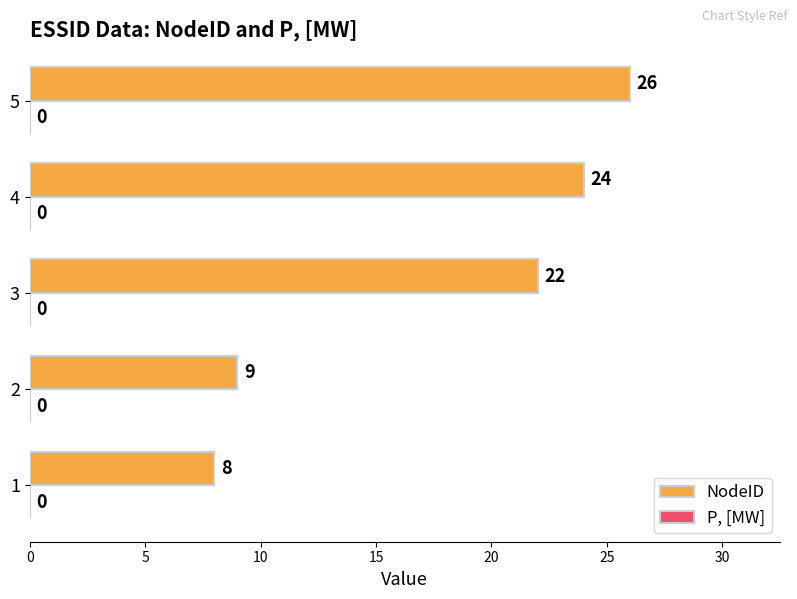

Which category has the highest value across all series?

5